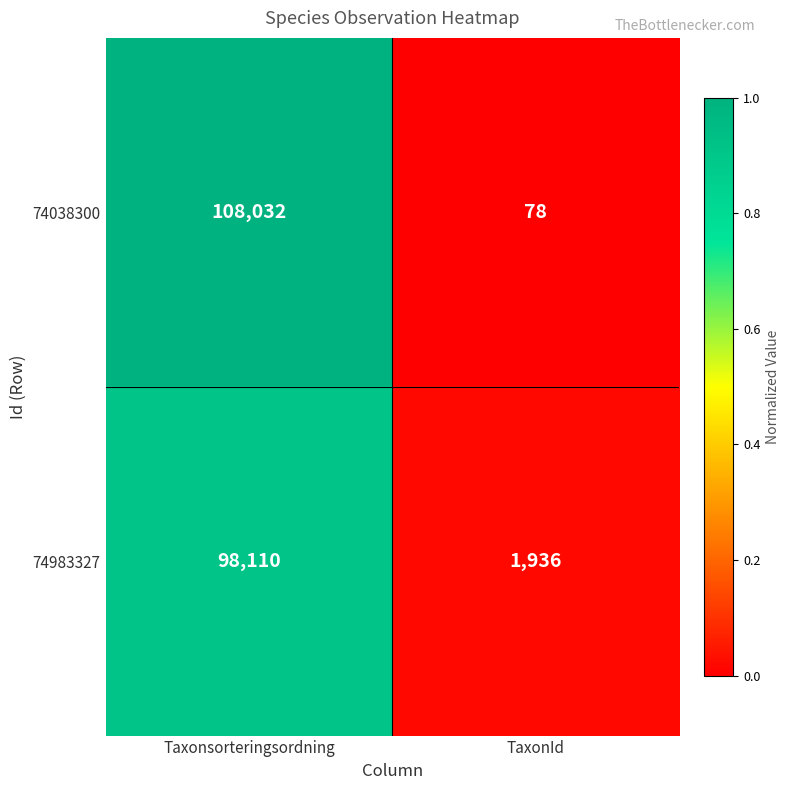

True or false: 74038300 has a value of 176186 at Taxonsorteringsordning.

False